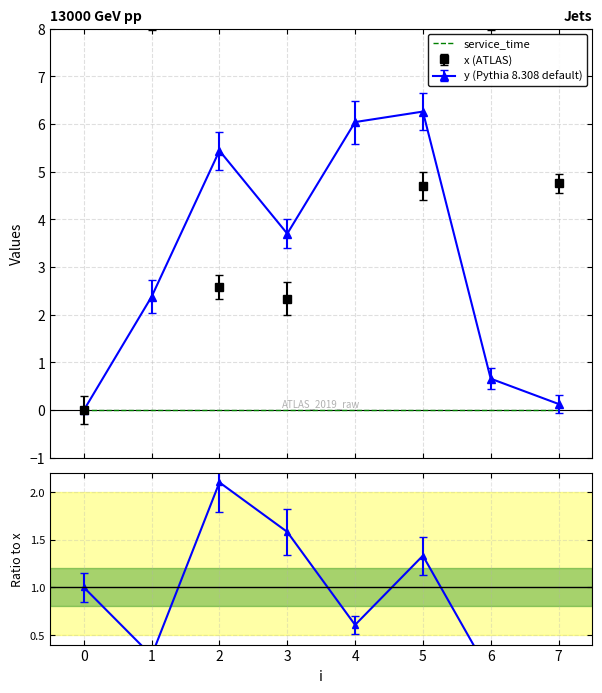

What is the highest value of the y (Pythia 8.308 default) series?

6.3